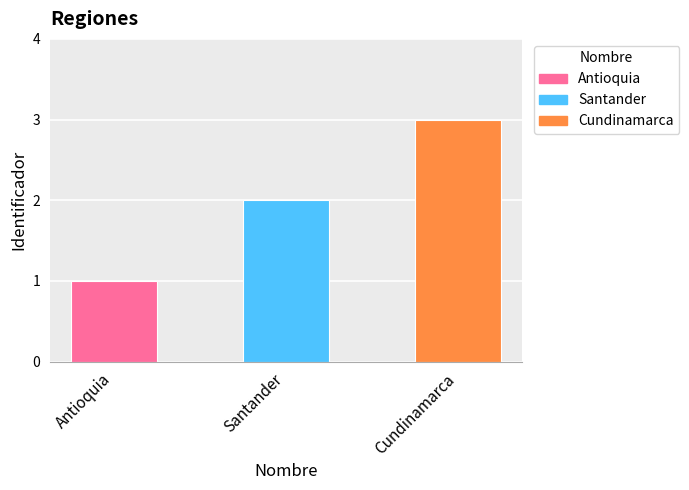

List the labels in order of value, smallest first.

Antioquia, Santander, Cundinamarca